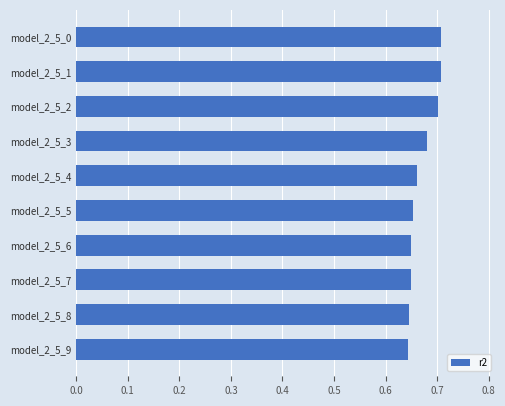

Between model_2_5_3 and model_2_5_1, which is larger?

model_2_5_1